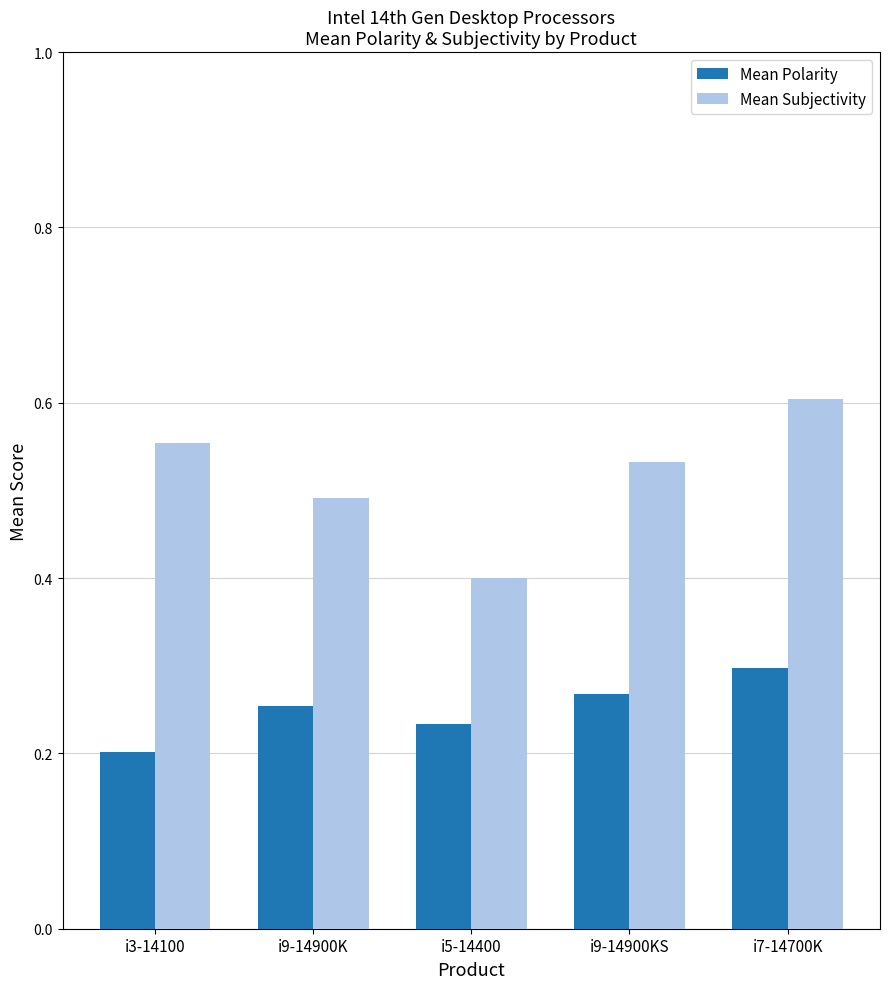

How many Mean Polarity values are between 0 and 1?

5